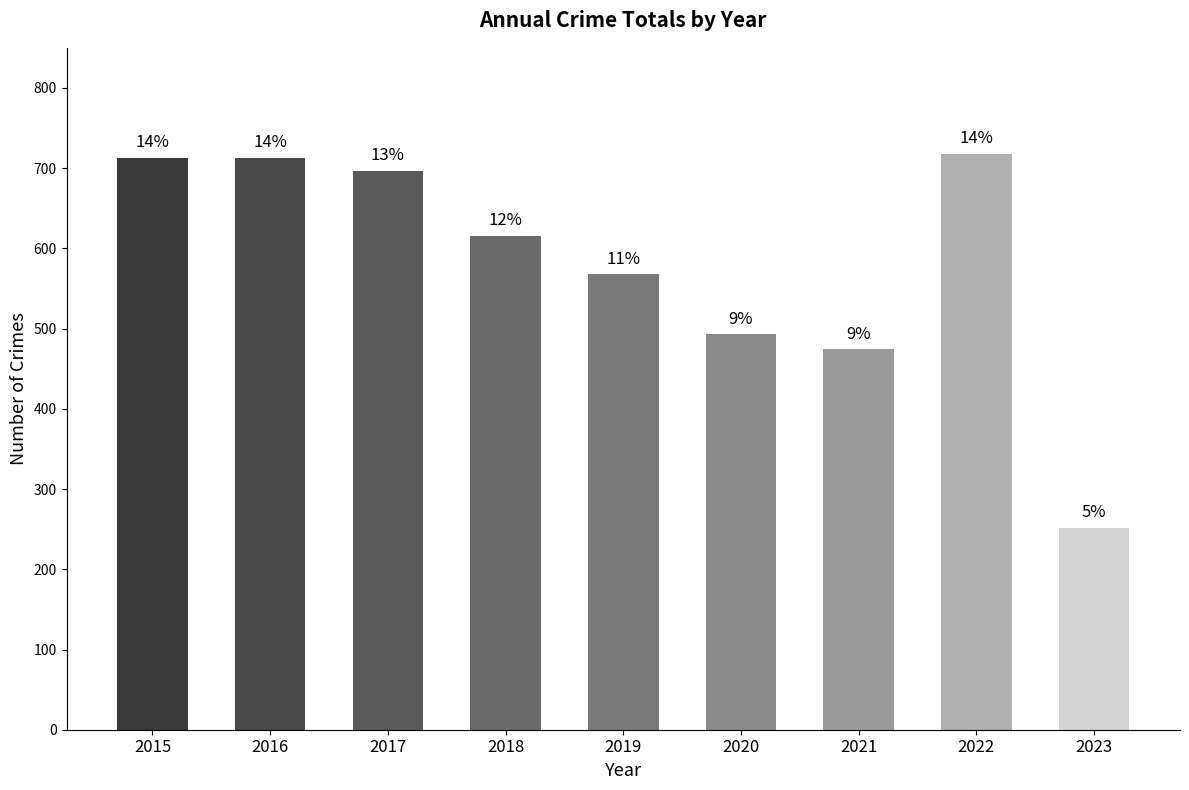

Reading right to left, transcribe all the data shown in this chart.

252	718	474	493	568	616	697	713	713